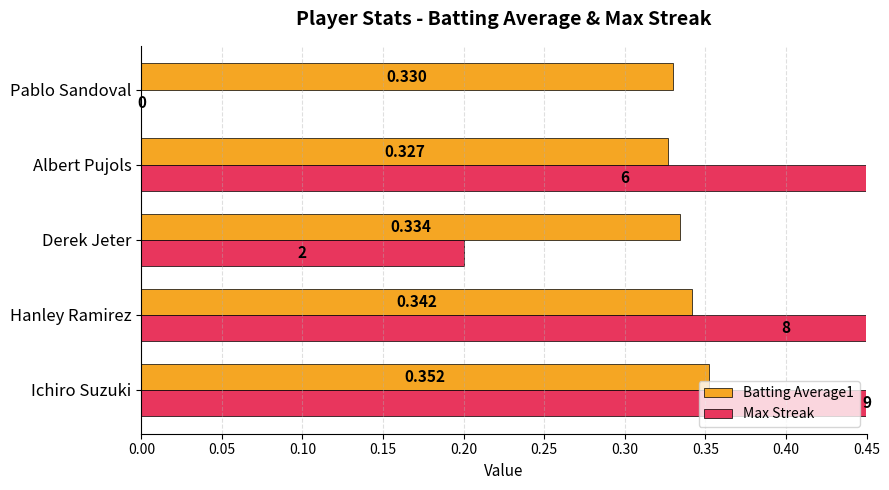

How many distinct data groups are displayed?

2